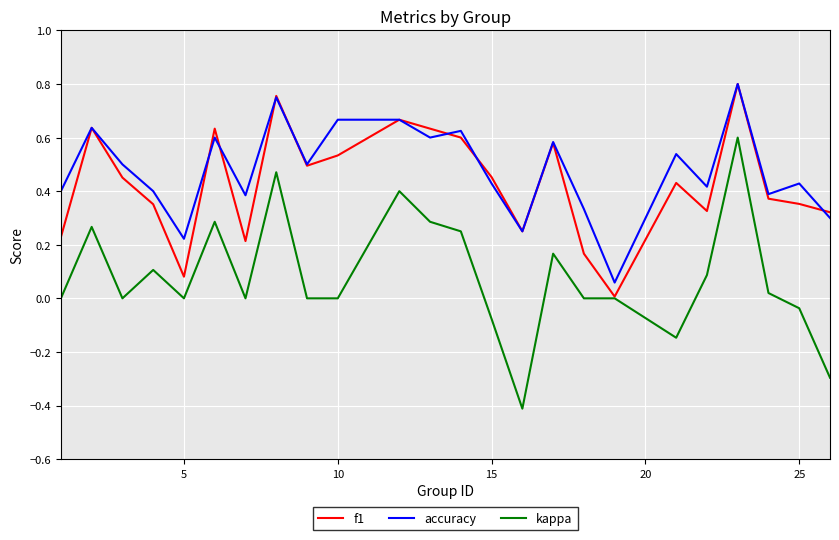

What is the minimum value shown in the chart?

-0.4